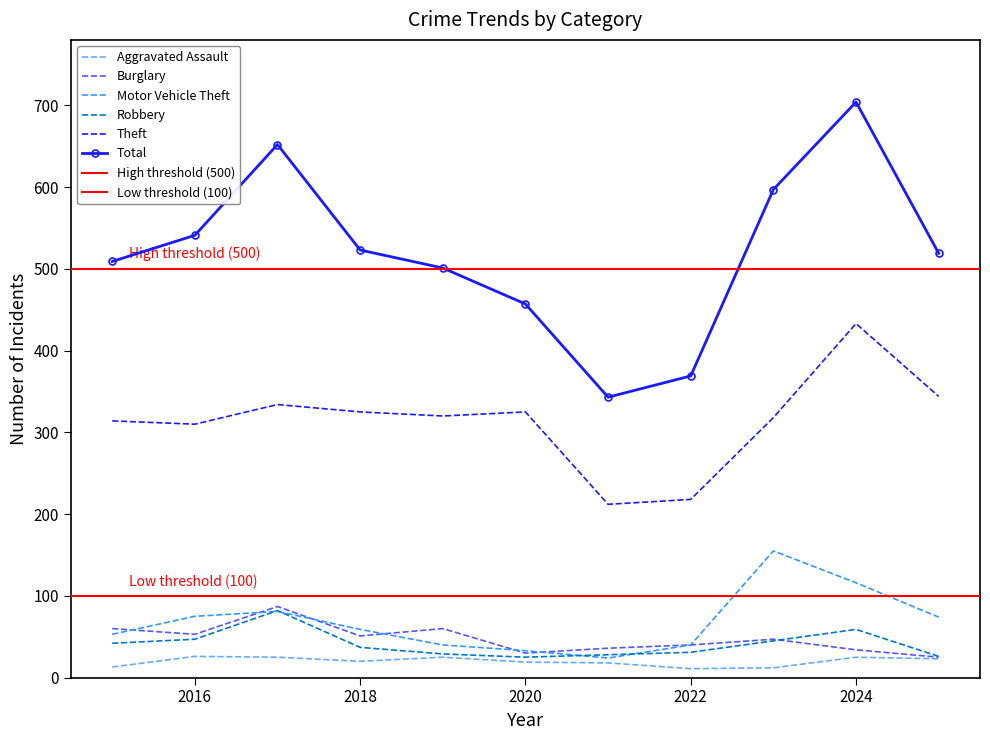

Reading left to right, list all the values displayed in this chart.

Aggravated Assault: 2015=13	2016=26	2017=25	2018=20	2019=25	2020=19	2021=18	2022=11	2023=12	2024=25	2025=23
Burglary: 2015=60	2016=53	2017=87	2018=51	2019=60	2020=30	2021=36	2022=40	2023=47	2024=34	2025=25
Motor Vehicle Theft: 2015=53	2016=75	2017=81	2018=59	2019=40	2020=33	2021=24	2022=40	2023=155	2024=116	2025=74
Robbery: 2015=42	2016=47	2017=82	2018=37	2019=29	2020=25	2021=28	2022=31	2023=45	2024=59	2025=26
Theft: 2015=314	2016=310	2017=334	2018=325	2019=320	2020=325	2021=212	2022=218	2023=318	2024=433	2025=344
Total: 2015=509	2016=541	2017=652	2018=523	2019=501	2020=457	2021=343	2022=369	2023=597	2024=704	2025=519